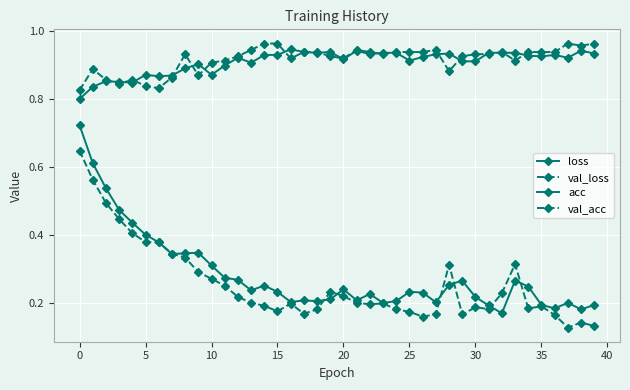

Which series has the largest range (max minus min)?

loss